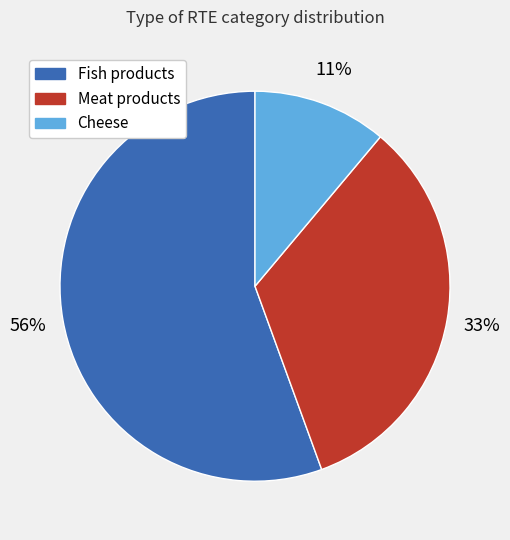

What is the smallest slice in the pie chart?

Cheese